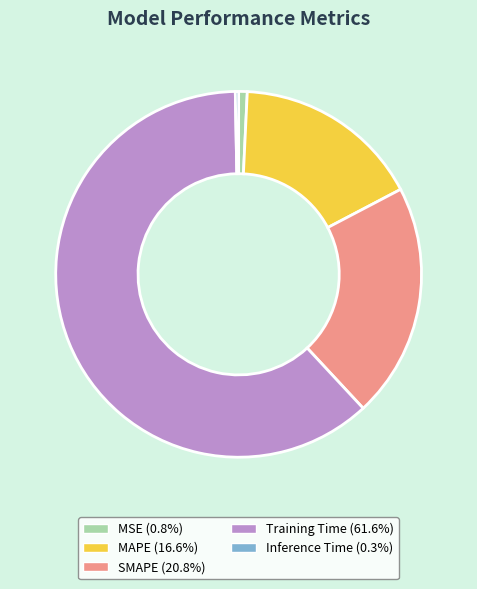

Combined, do MAPE (16.6%) and MSE (0.8%) account for over 50%?

No